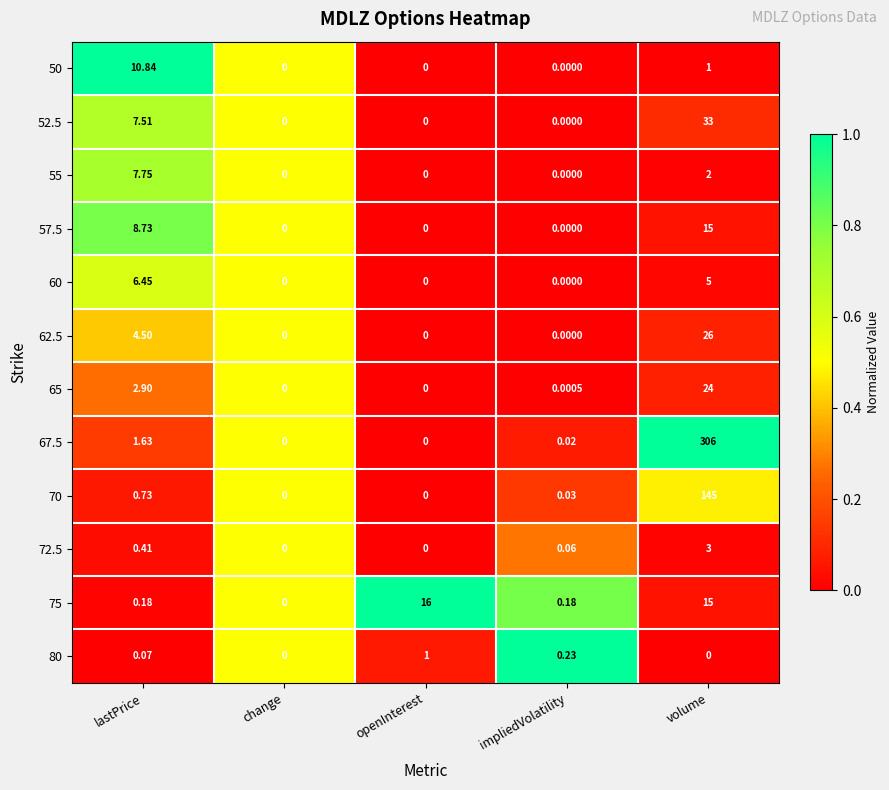

At which category is the sum across all series the highest?

volume